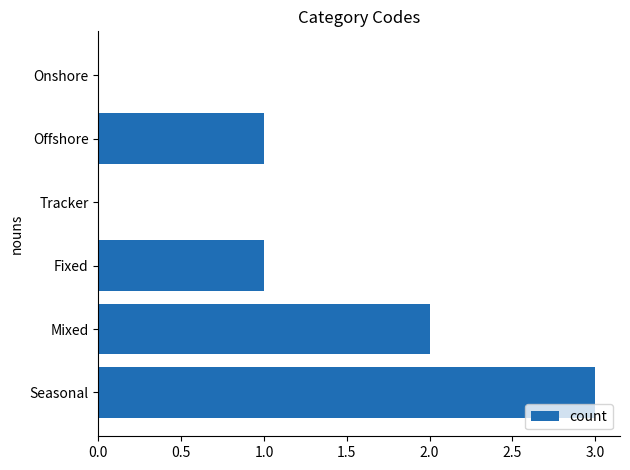

What is the greatest value displayed?

3